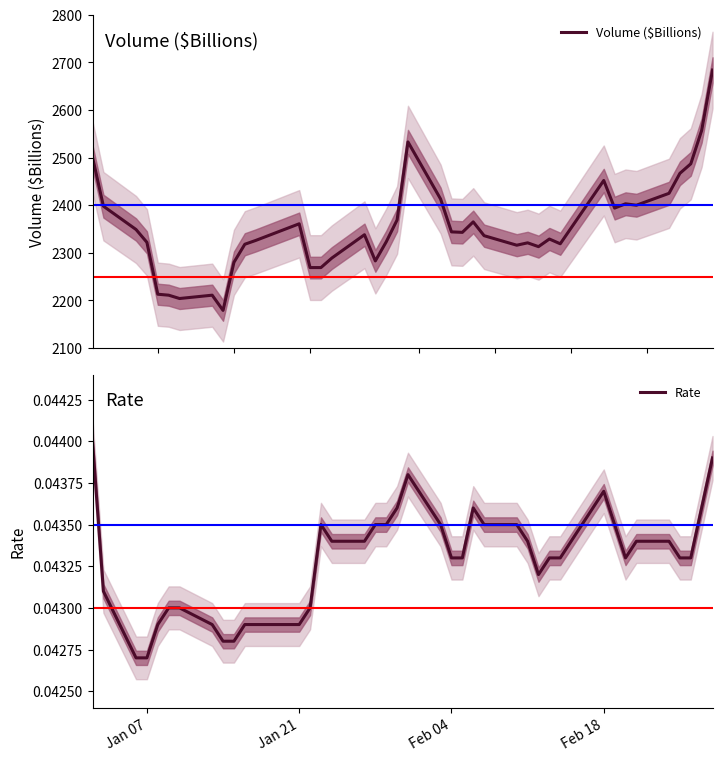

The value of Rate at Jan 07 is 0.1. True or false?

False